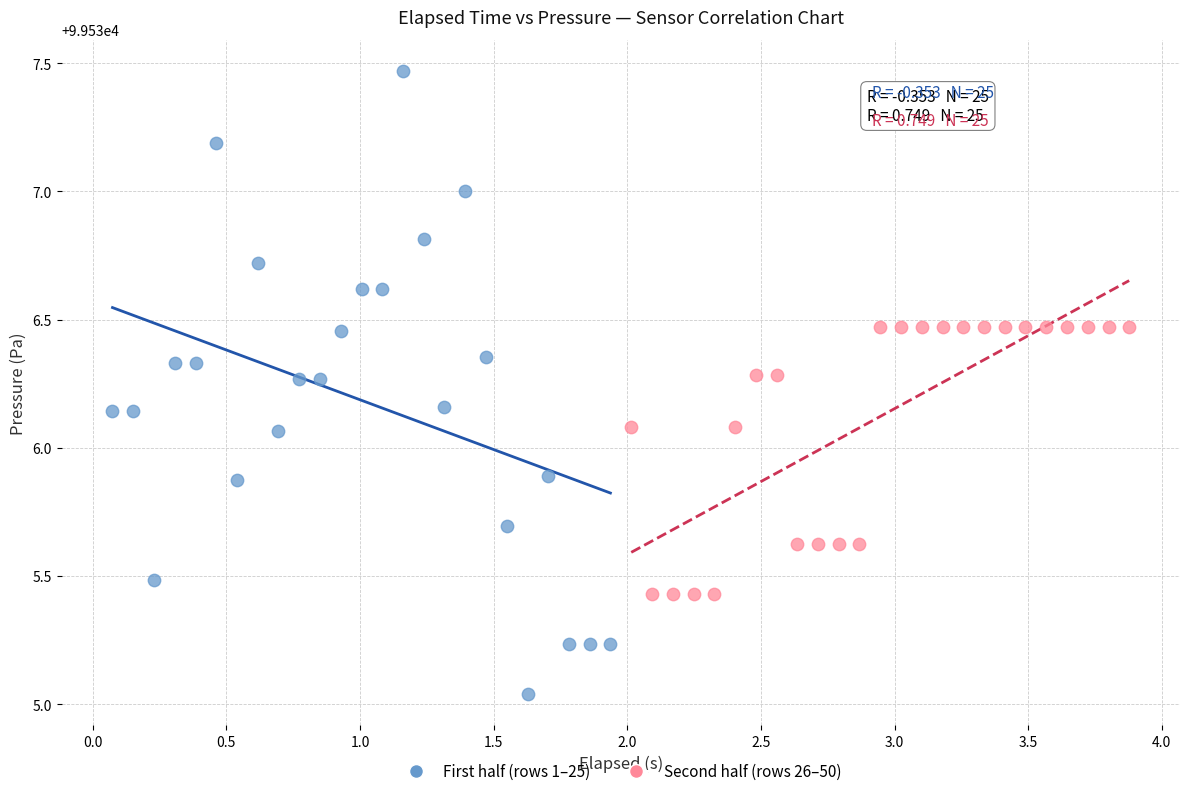

Which series has the largest Y range (max minus min)?

First half (rows 1–25)